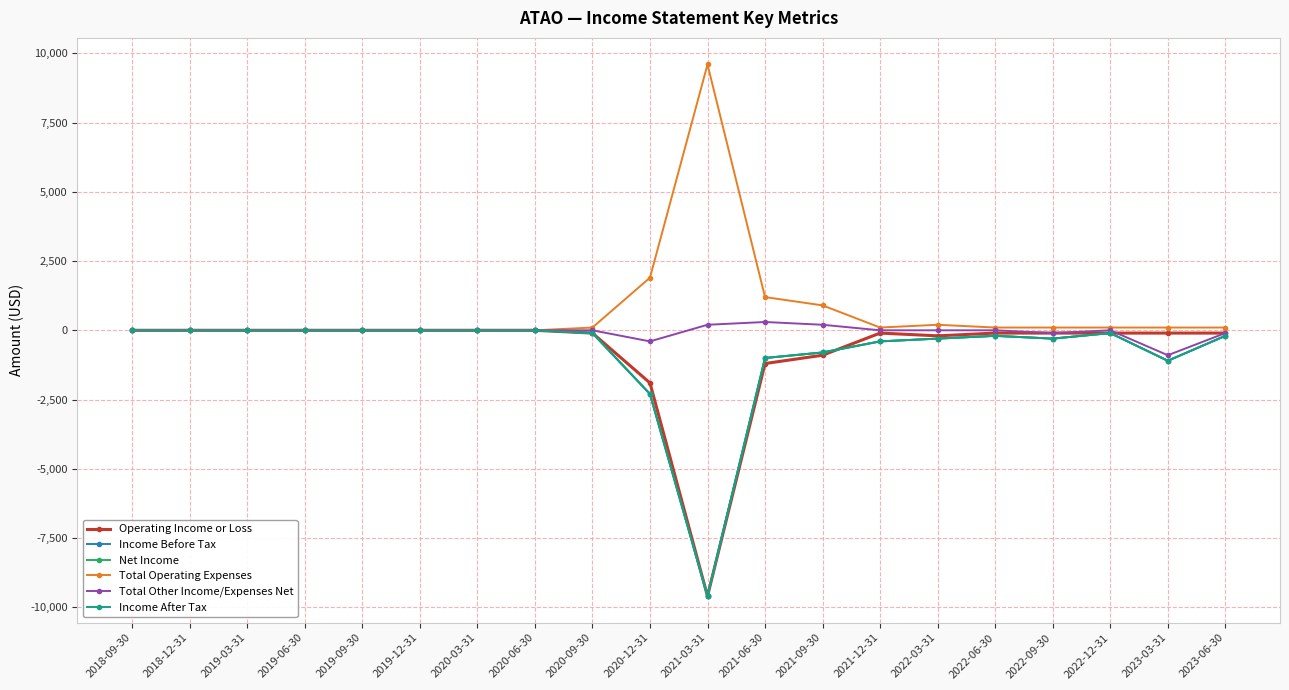

How many interior local valleys does the Income After Tax series have?

3